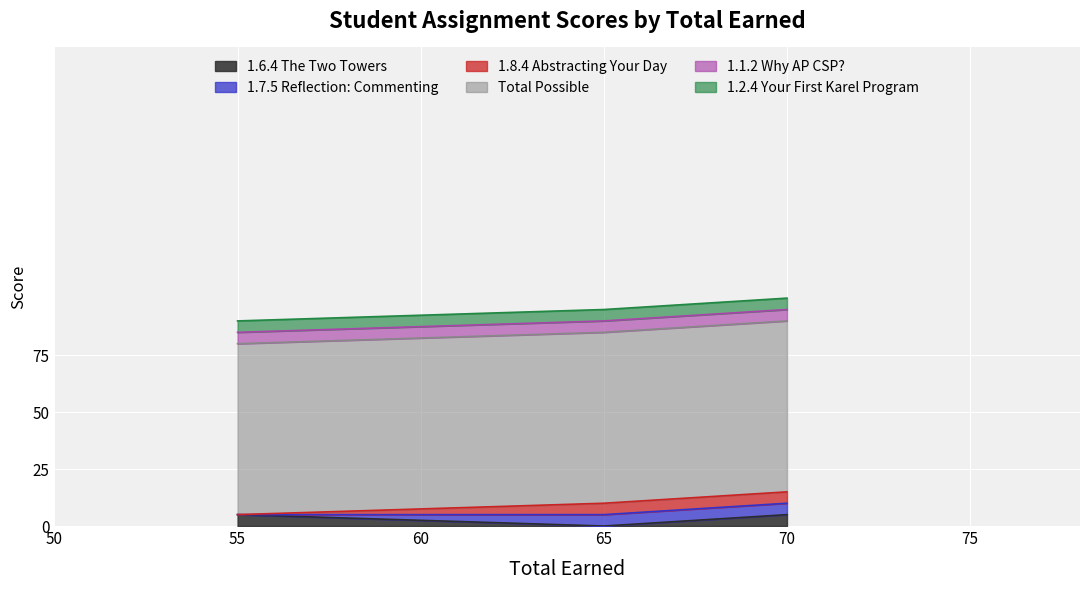

True or false: Total Possible and 1.2.4 Your First Karel Program cross at least once.

False